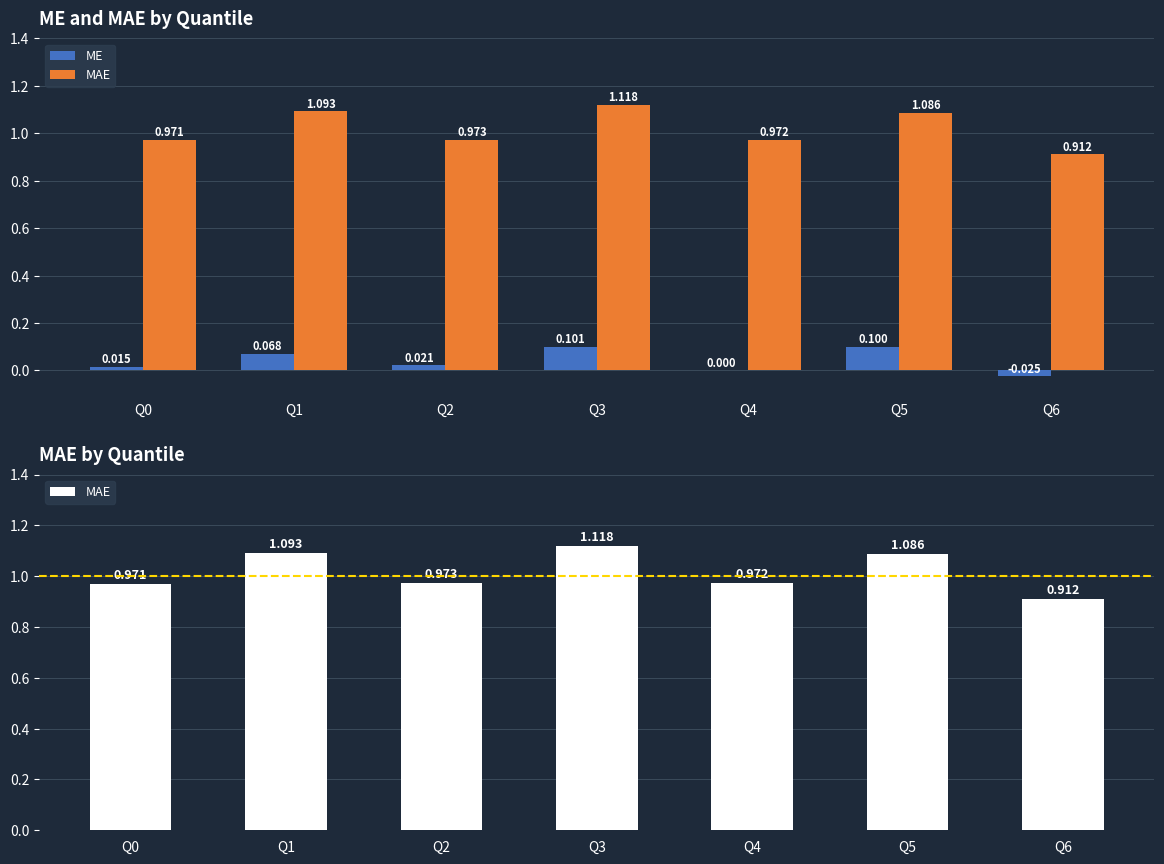

Rank the categories by ME value from highest to lowest.

Q3, Q5, Q1, Q2, Q0, Q4, Q6